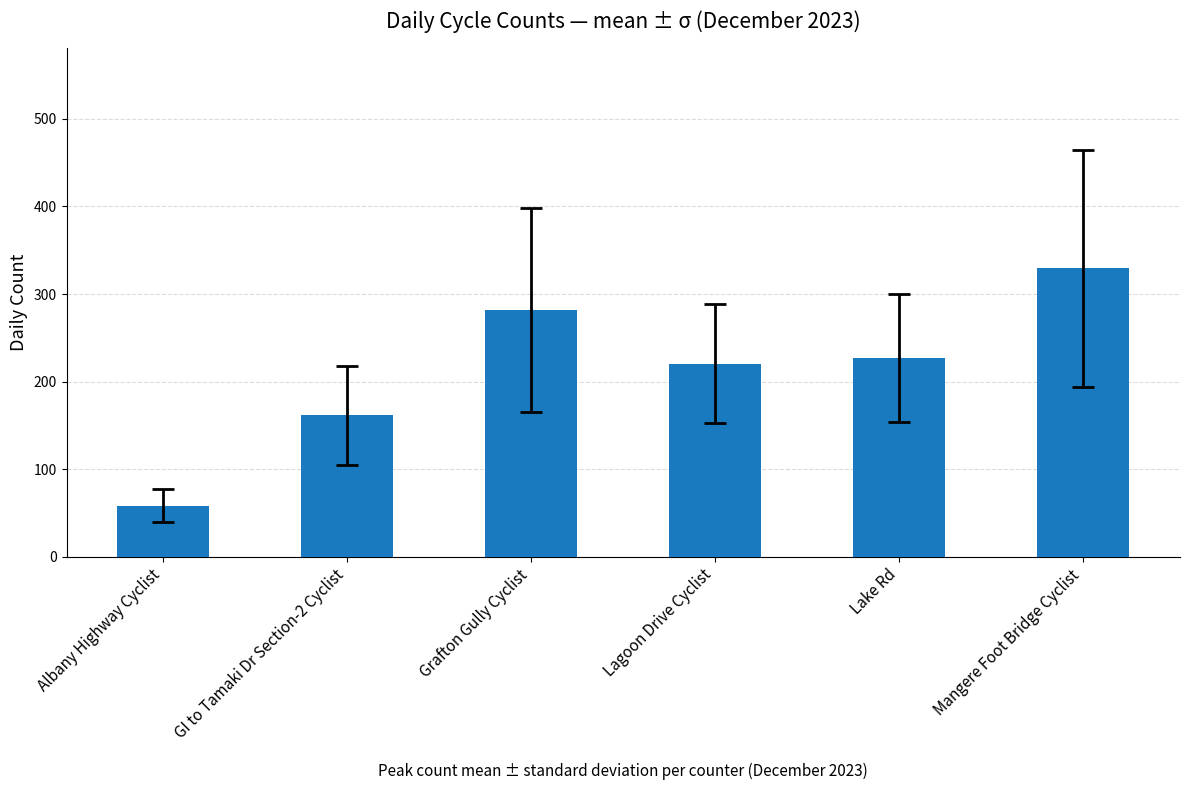

What is the greatest value displayed?

329.3